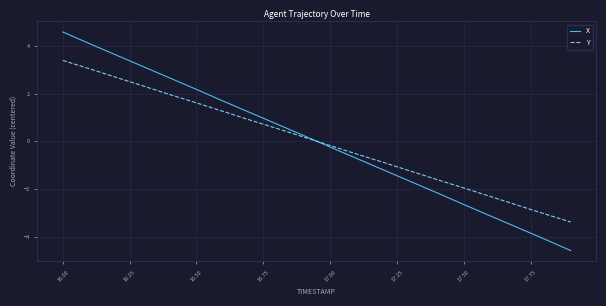

What is the minimum value for Y?

-3.4